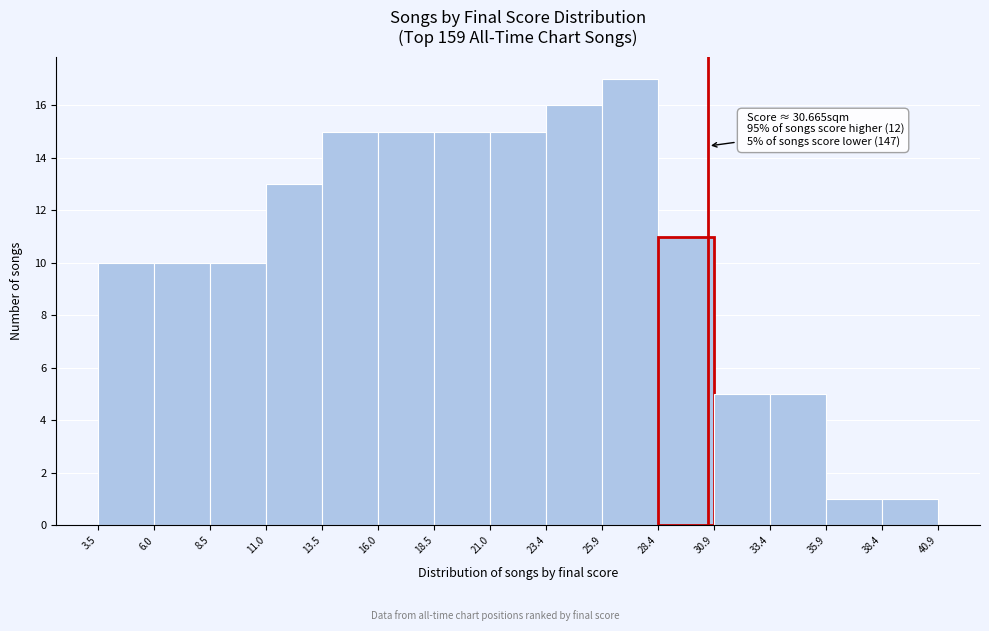

Which range on the x-axis has the tallest bar?

25.9 to 28.4